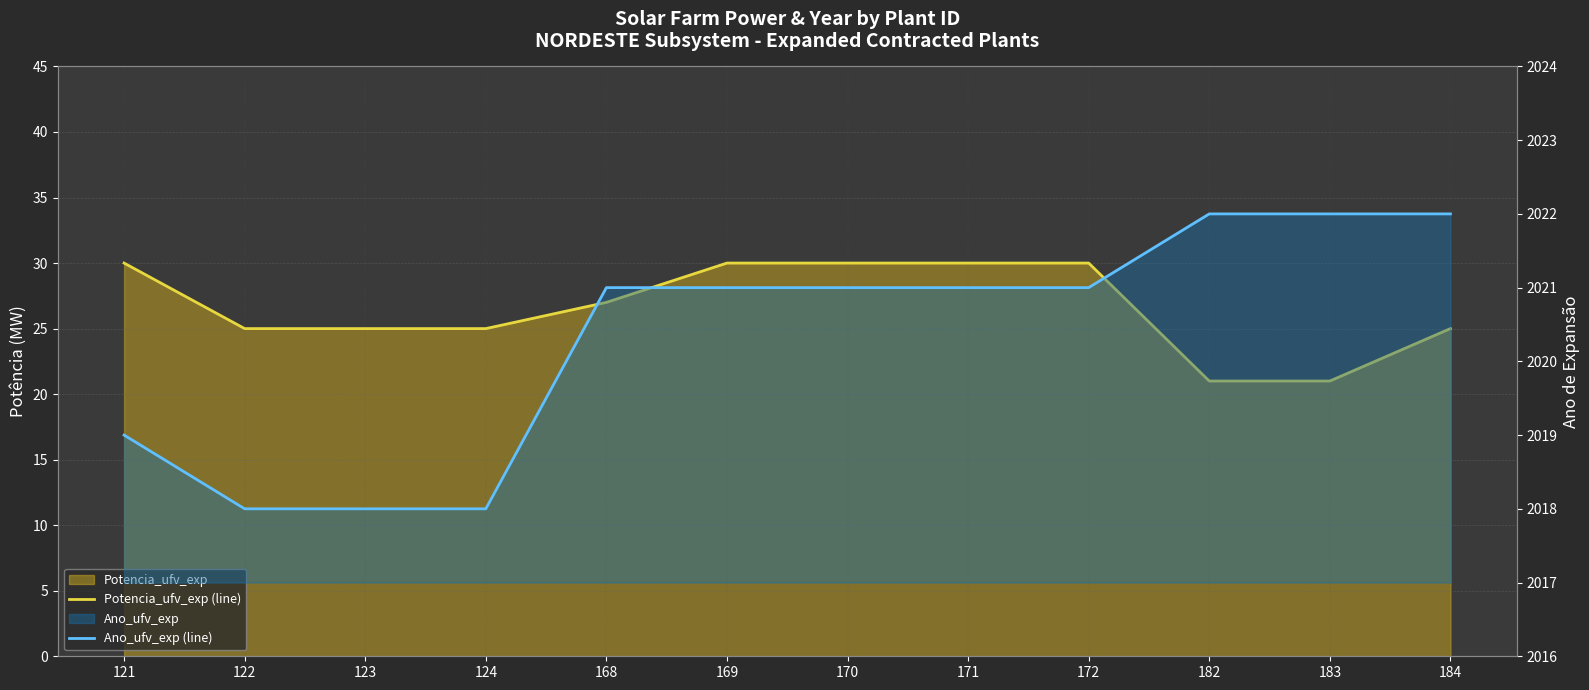

True or false: Ano_ufv_exp (line) has more than 2 points higher than both neighbors.

False